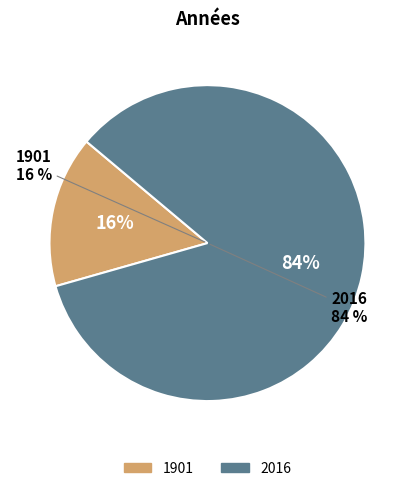

How many slices are in this pie chart?

2